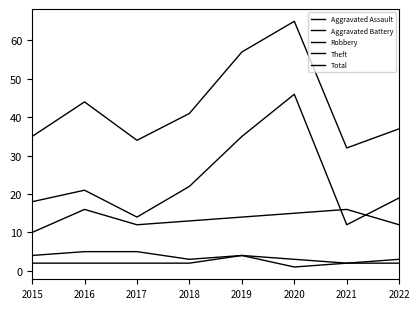

Reading left to right, what are all the values shown in this chart?

Aggravated Assault: 2	2	2	2	4	1	2	2
Aggravated Battery: 4	5	5	3	4	3	2	3
Robbery: 10	16	12	13	14	15	16	12
Theft: 18	21	14	22	35	46	12	19
Total: 35	44	34	41	57	65	32	37